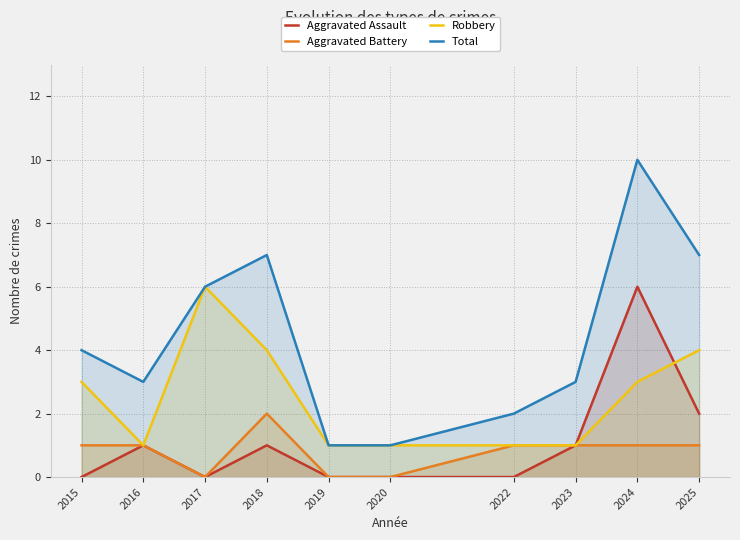

Is the value of Aggravated Assault at 2015 greater than the value of Total at 2025?

No